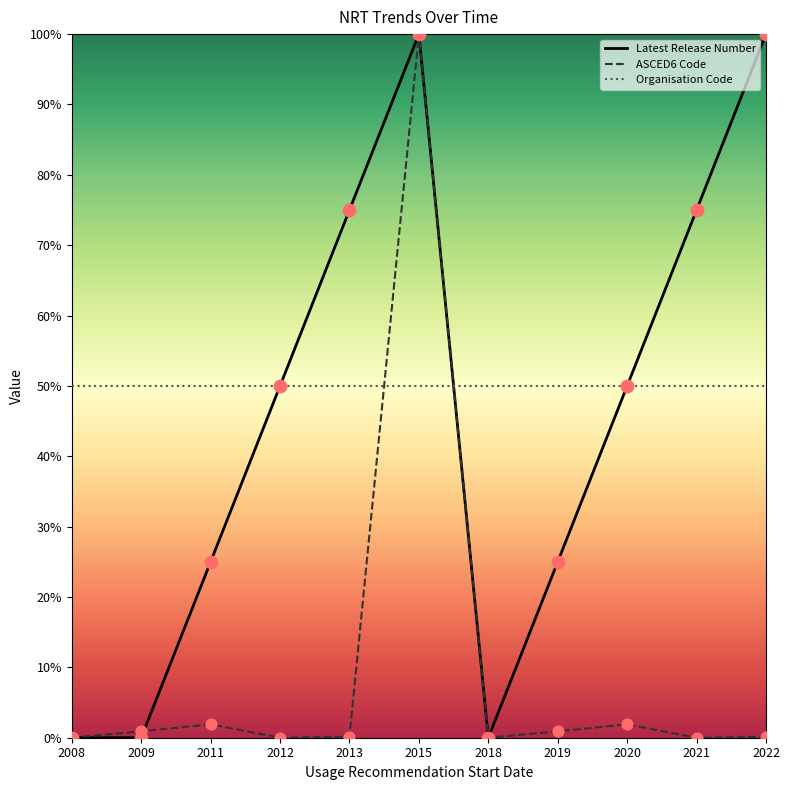

At how many categories does at least one series exceed 65?

4